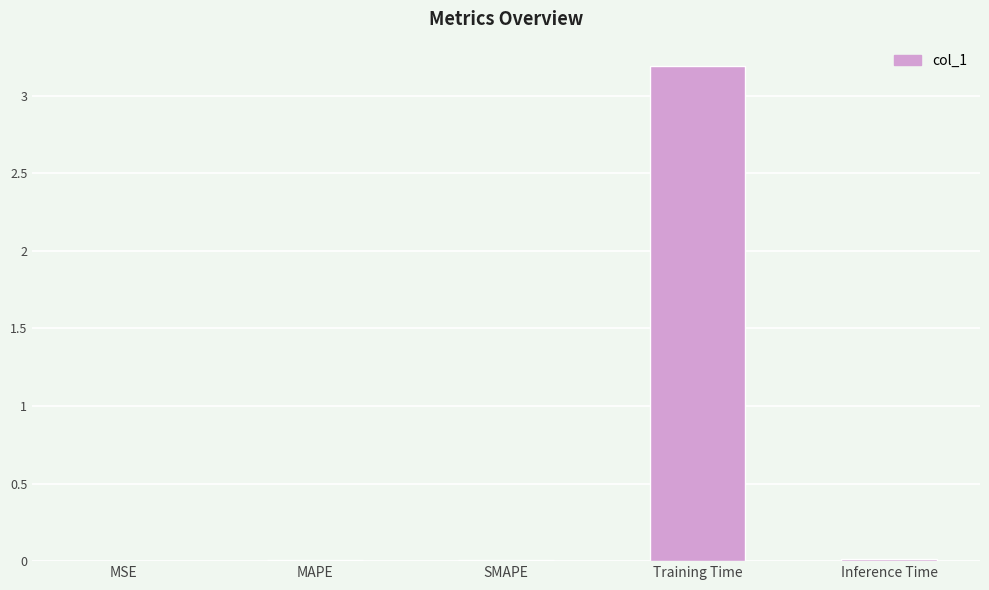

Read the value at Training Time.

3.2